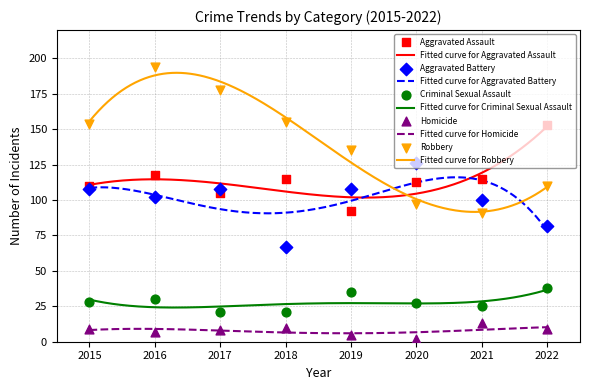

Which series has the largest total across all categories?

Robbery